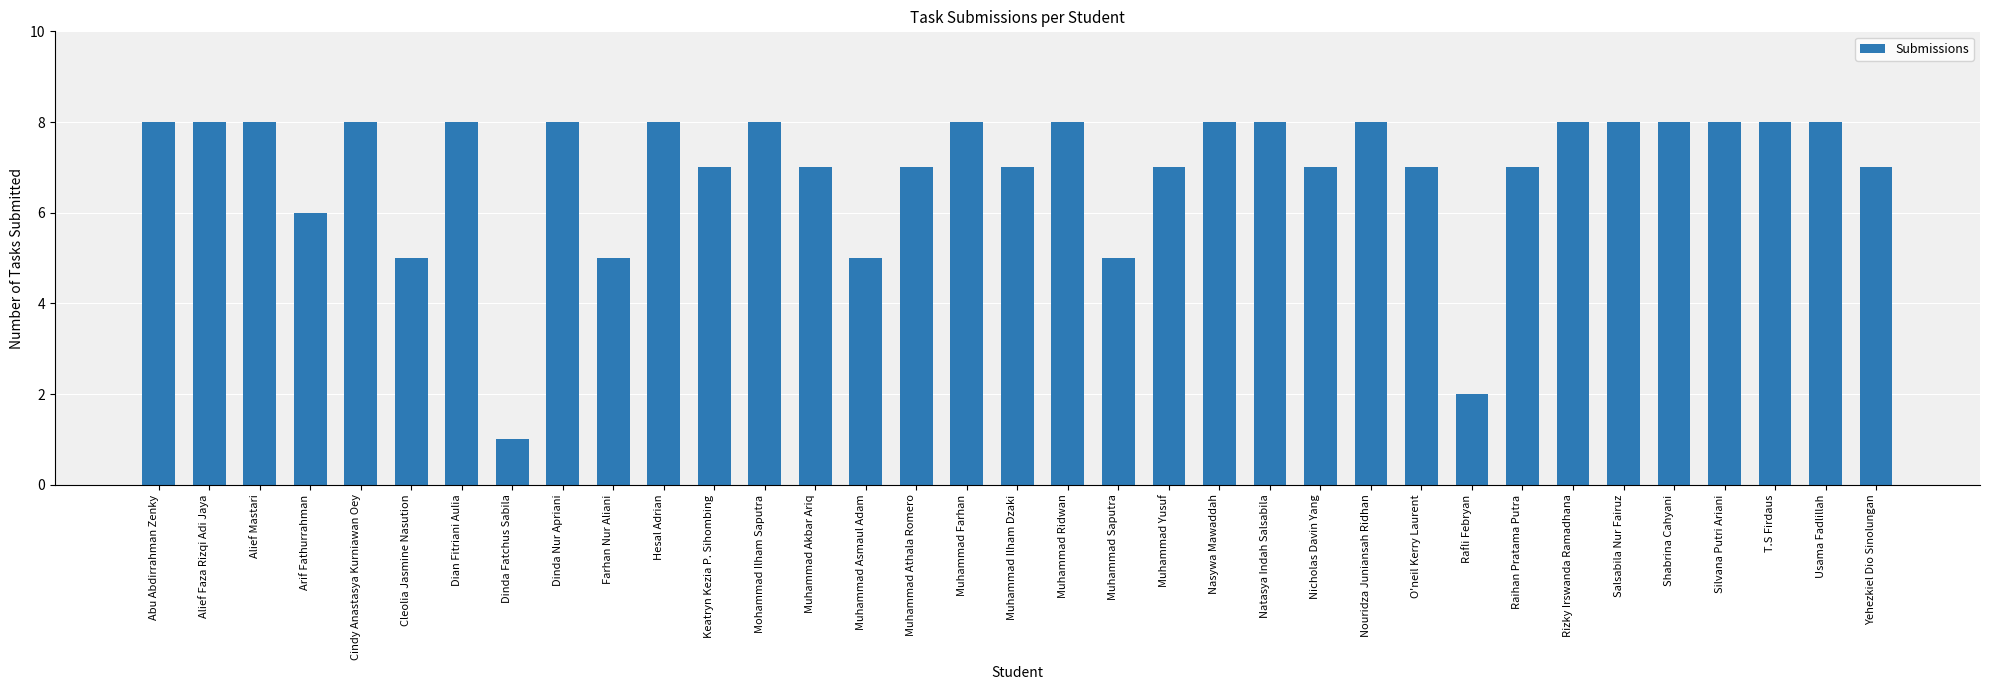

How many series are shown in this chart?

1